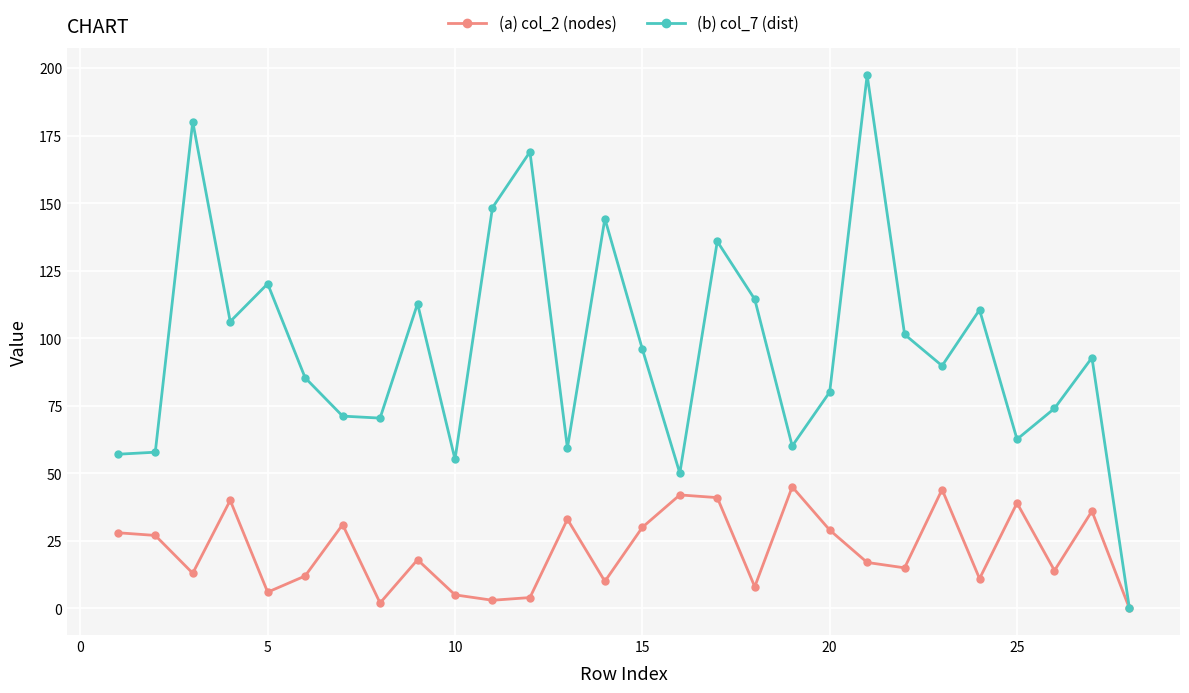

Which series has the largest range (max minus min)?

(b) col_7 (dist)